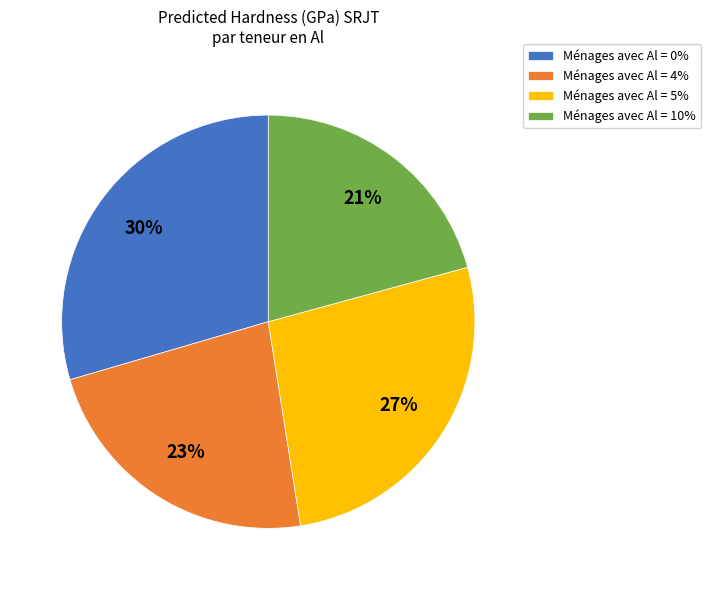

How many slices are in this pie chart?

4